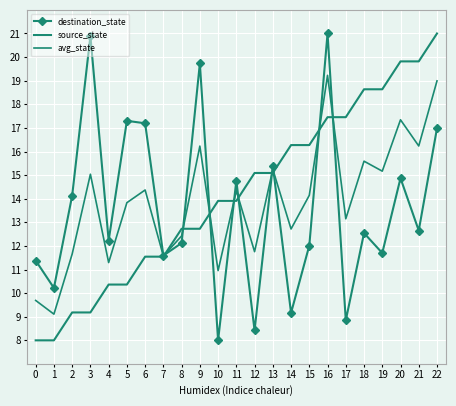

How many lines are shown in the chart?

3